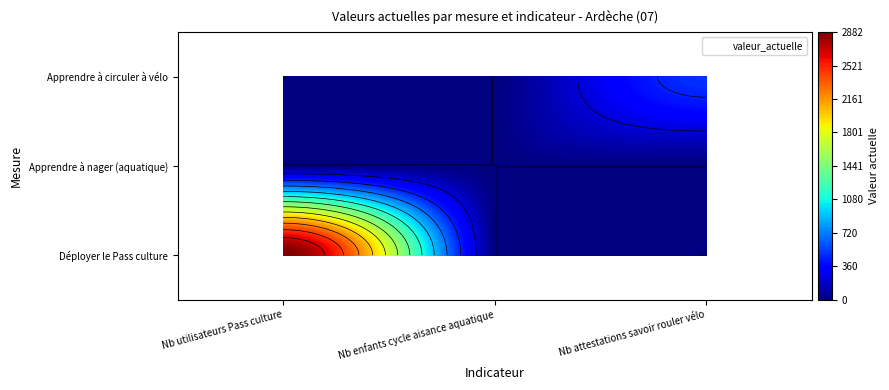

Rank the series by their maximum value, from highest to lowest.

Déployer le Pass culture, Apprendre à circuler à vélo, Apprendre à nager (aquatique)